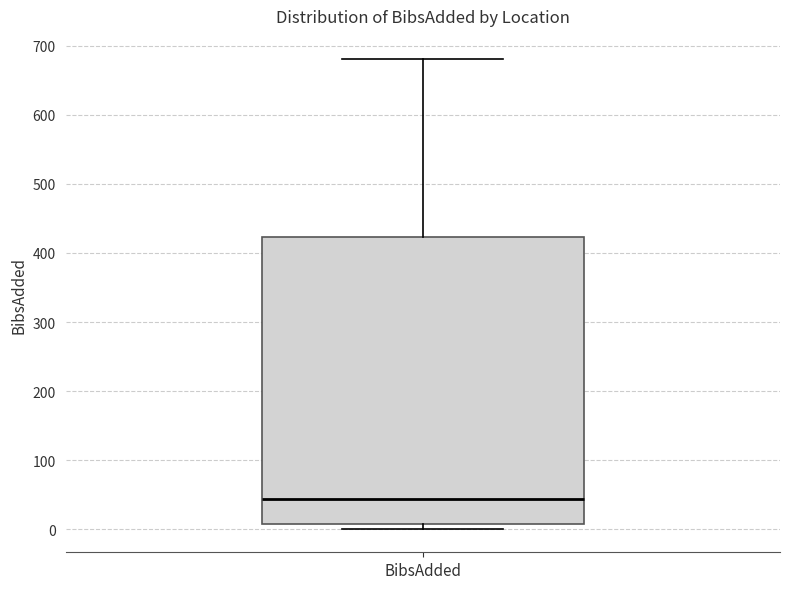

Read this box plot against the y-axis: the position of the median line, the range covered by the box, and the ends of both whiskers. The values are not printed on the chart, so give them approximately, as read against the axis.

median 40, box 10 to 420, whiskers 0 to 680